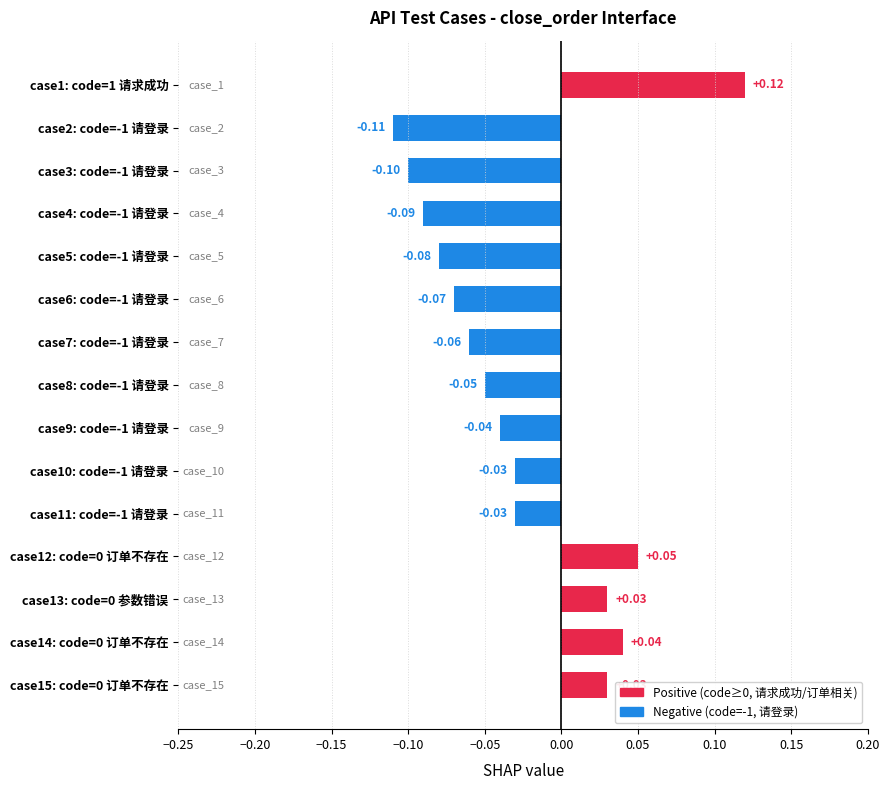

What is the change in value from case7: code=-1 请登录 to case13: code=0 参数错误?

+0.1